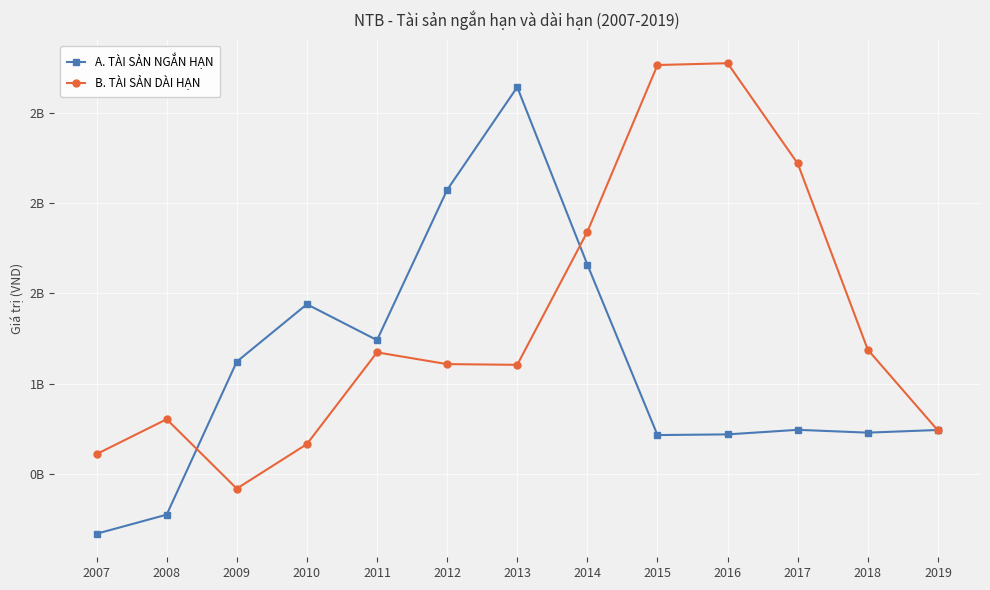

List the labels in order of A. TÀI SẢN NGẮN HẠN value, largest first.

2013, 2012, 2014, 2010, 2011, 2009, 2017, 2019, 2018, 2016, 2015, 2008, 2007